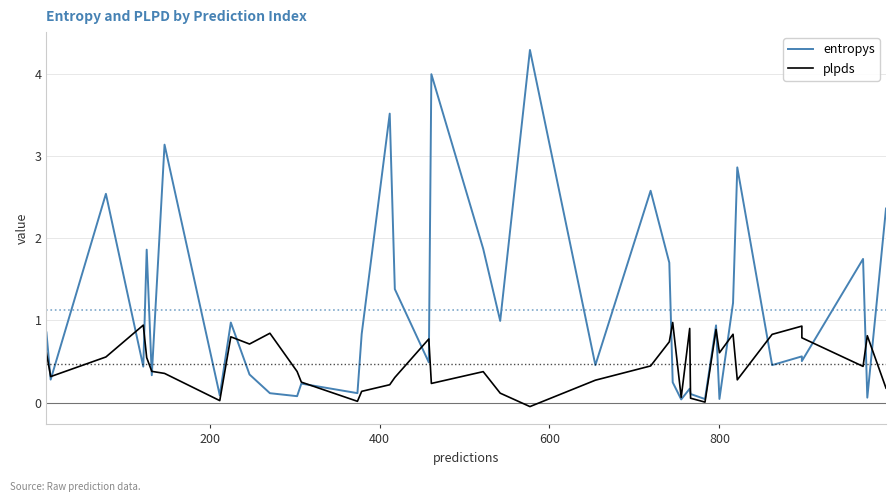

What is the difference between the maximum and minimum values in the plpds series?

1.0